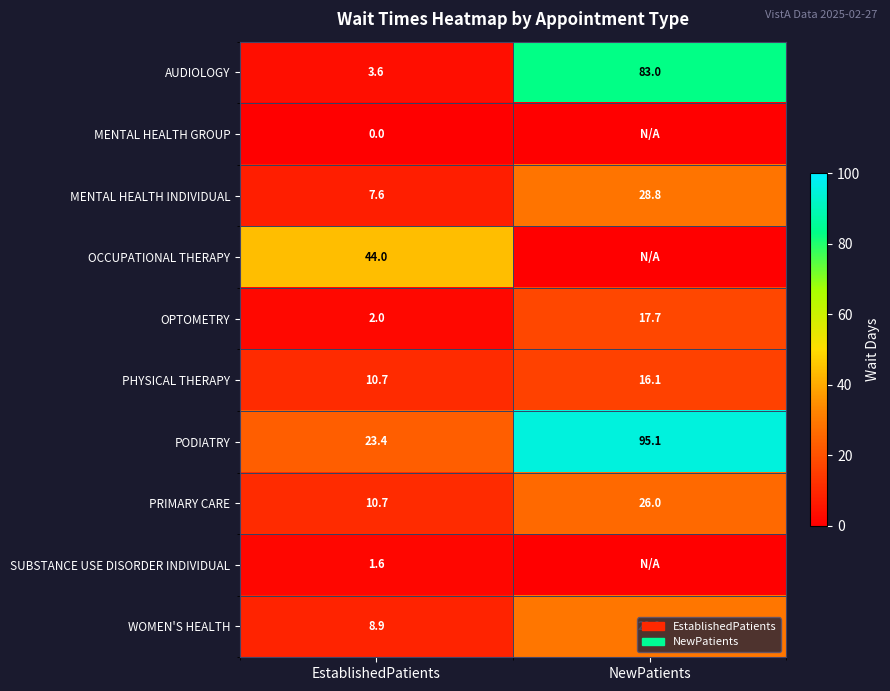

What is the approximate value of MENTAL HEALTH INDIVIDUAL at EstablishedPatients?

7.6